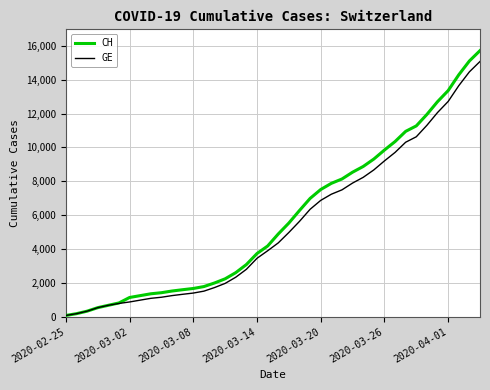

Reading right to left, list all the values displayed in this chart.

CH: 15719	15106	14289	13356	12703	11949	11271	10949	10346	9845	9313	8874	8537	8135	7878	7513	6987	6273	5533	4886	4175	3731	3081	2603	2238	1992	1780	1667	1594	1517	1417	1353	1244	1135	812	673	533	326	178	72
GE: 15077	14464	13647	12714	12061	11307	10629	10307	9704	9203	8671	8232	7895	7493	7236	6871	6345	5631	4976	4359	3894	3450	2800	2332	1967	1721	1509	1396	1323	1246	1149	1085	978	870	782	673	533	326	178	72